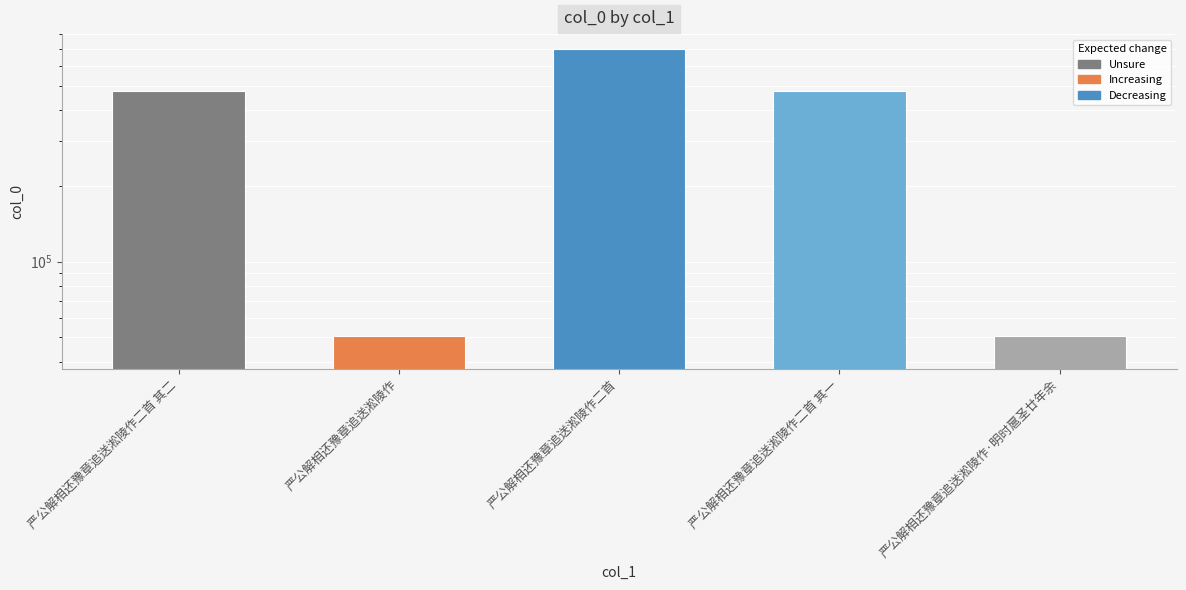

The chart shows a value of 50827 at 严公解相还豫章追送淞陵作. True or false?

True